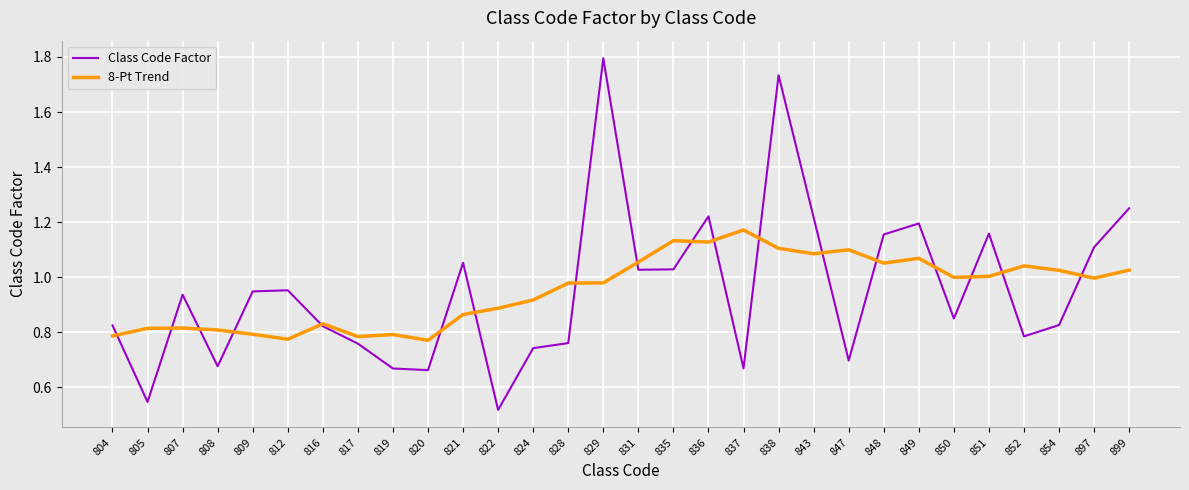

The value of 8-Pt Trend at 824 is 0.9. True or false?

True